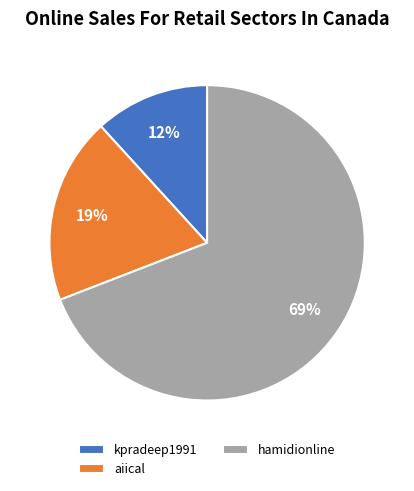

To the nearest percent, what is the difference between the largest and smallest slice percentages?

57%